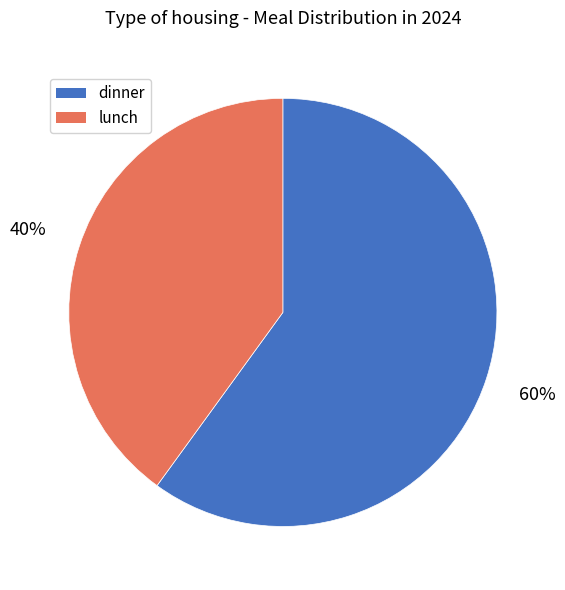

Do dinner and lunch together represent more than half of the pie?

Yes